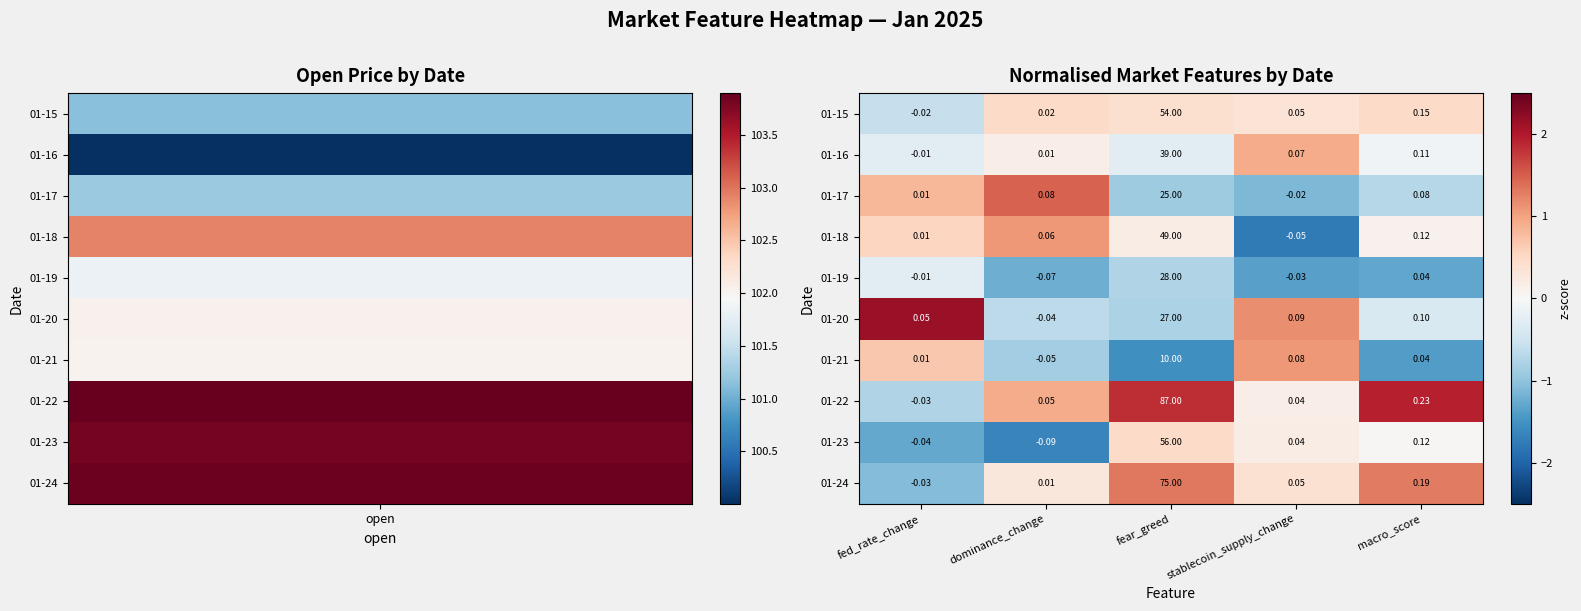

How many series are shown in this chart?

10